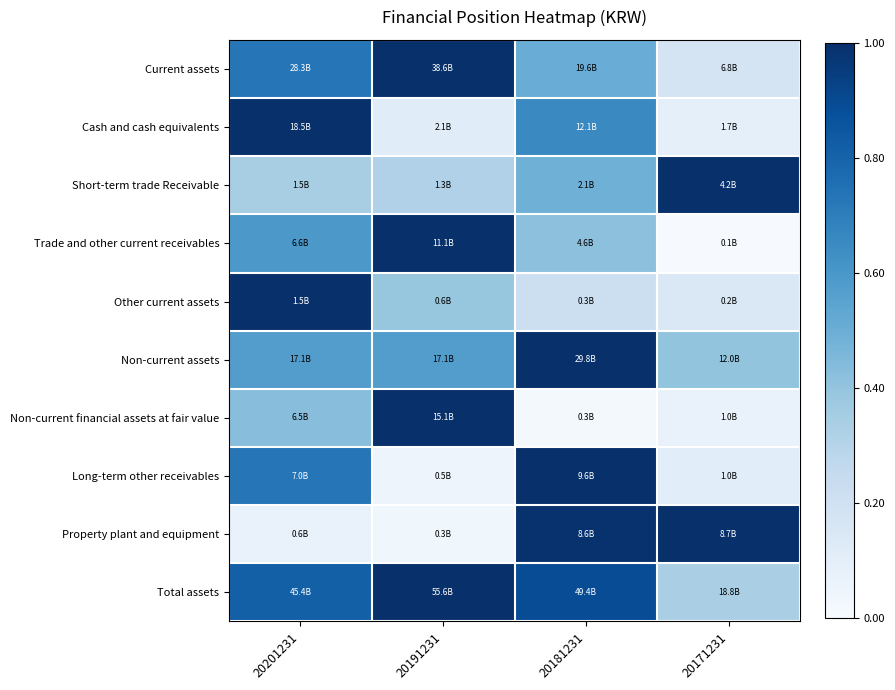

What is the maximum value shown in the chart?

1.0